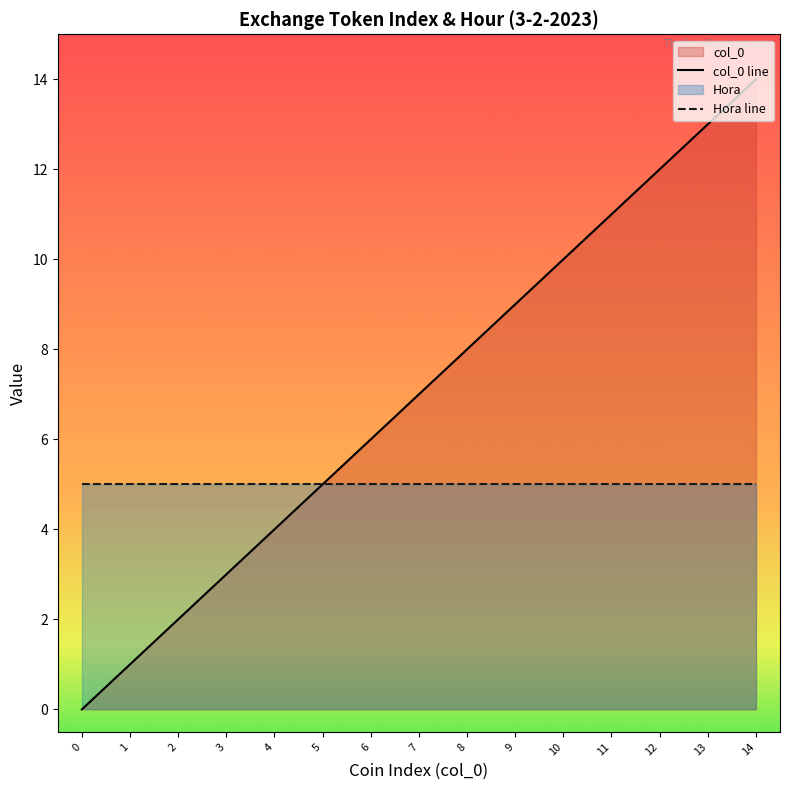

Which series has the largest total across all categories?

col_0 line